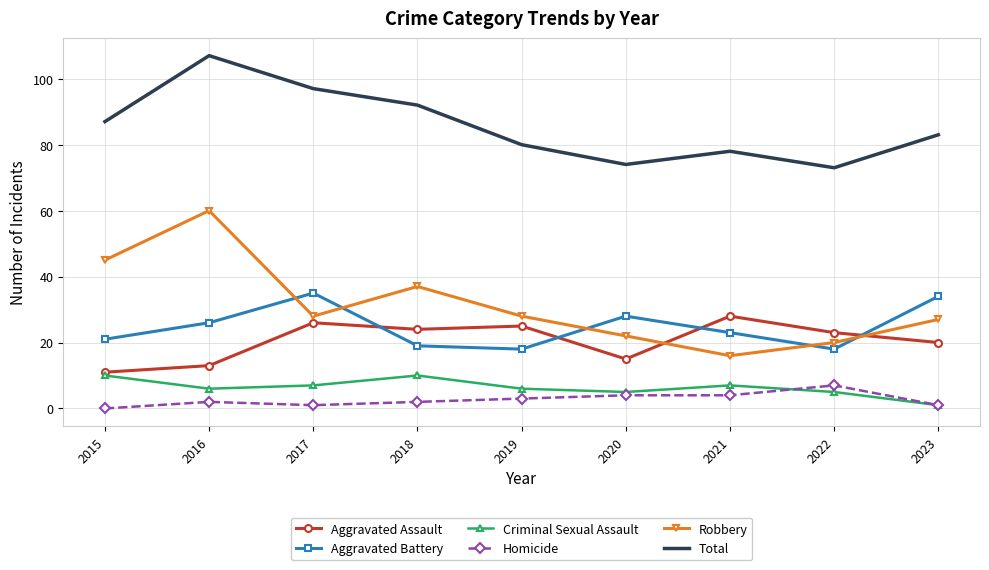

True or false: Criminal Sexual Assault and Aggravated Battery cross at least once.

False